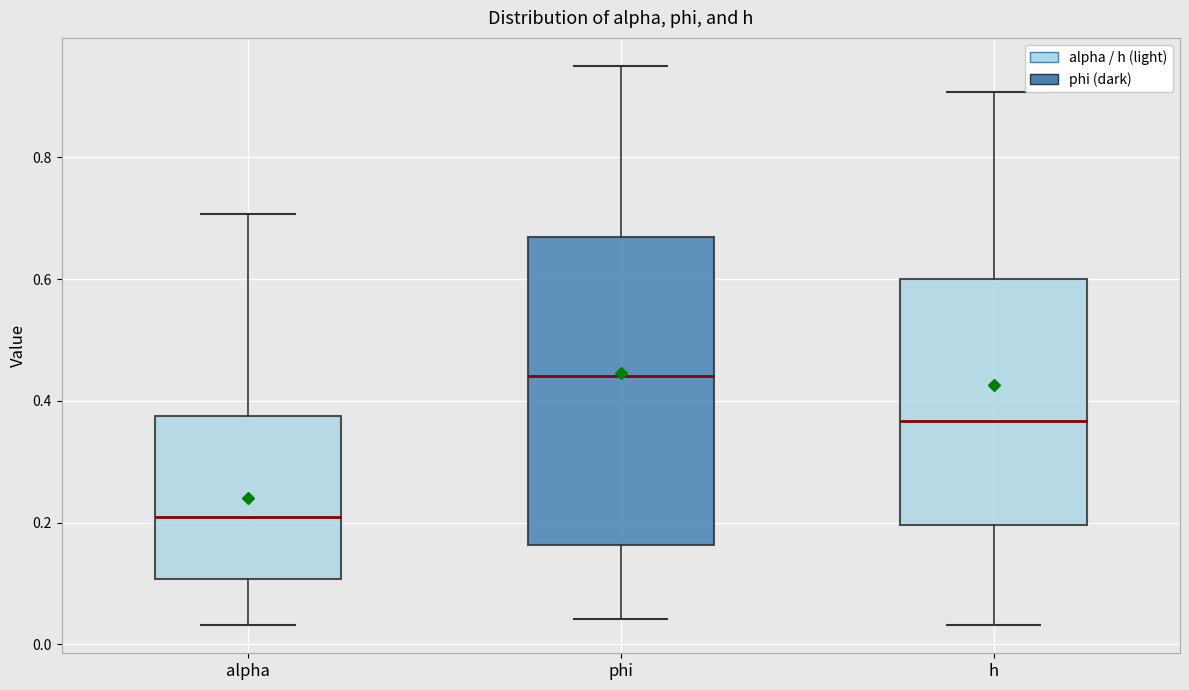

Comparing the boxes themselves (not the whiskers), which one is the tallest?

phi